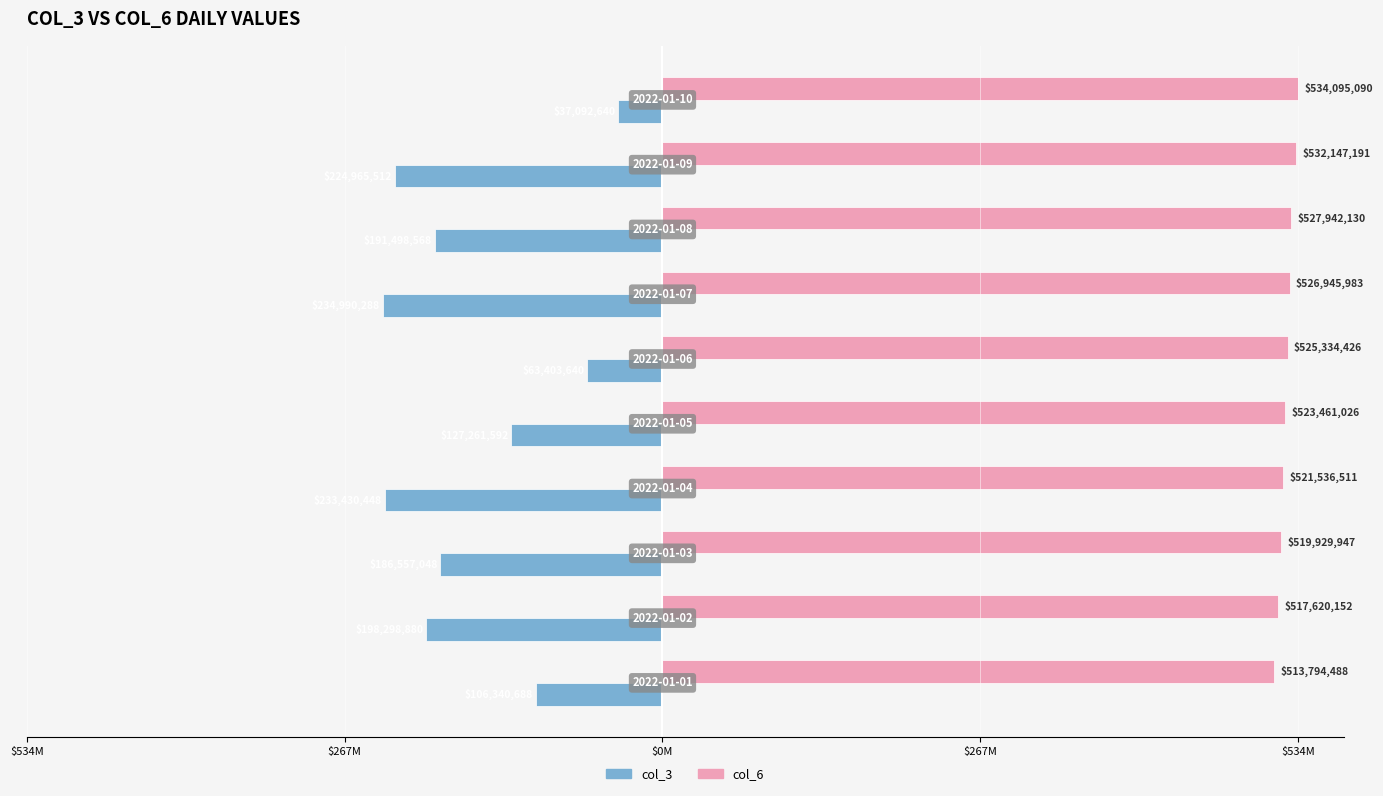

What are all the series names shown in the legend?

col_3, col_6